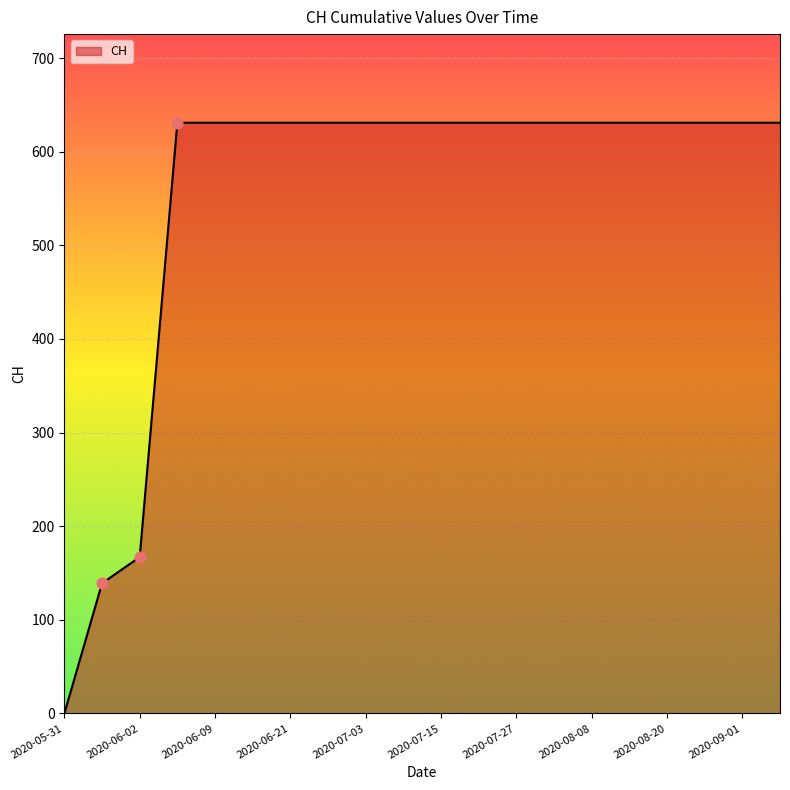

What is the greatest value displayed?

631